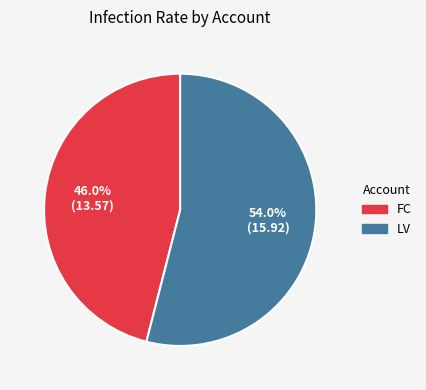

What percentage do LV and FC together represent?

100.0%